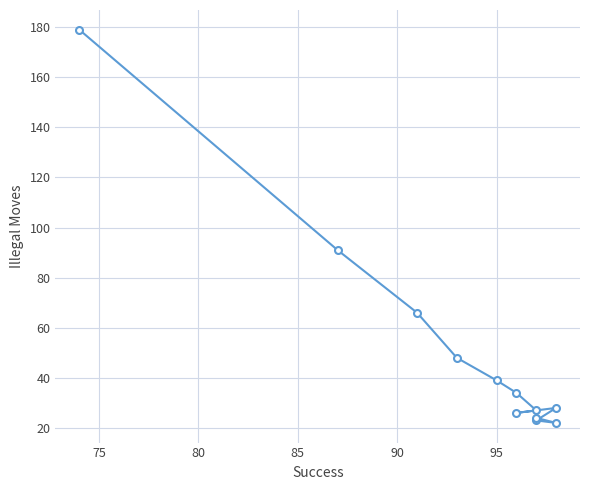

Count the number of data series in this chart.

1